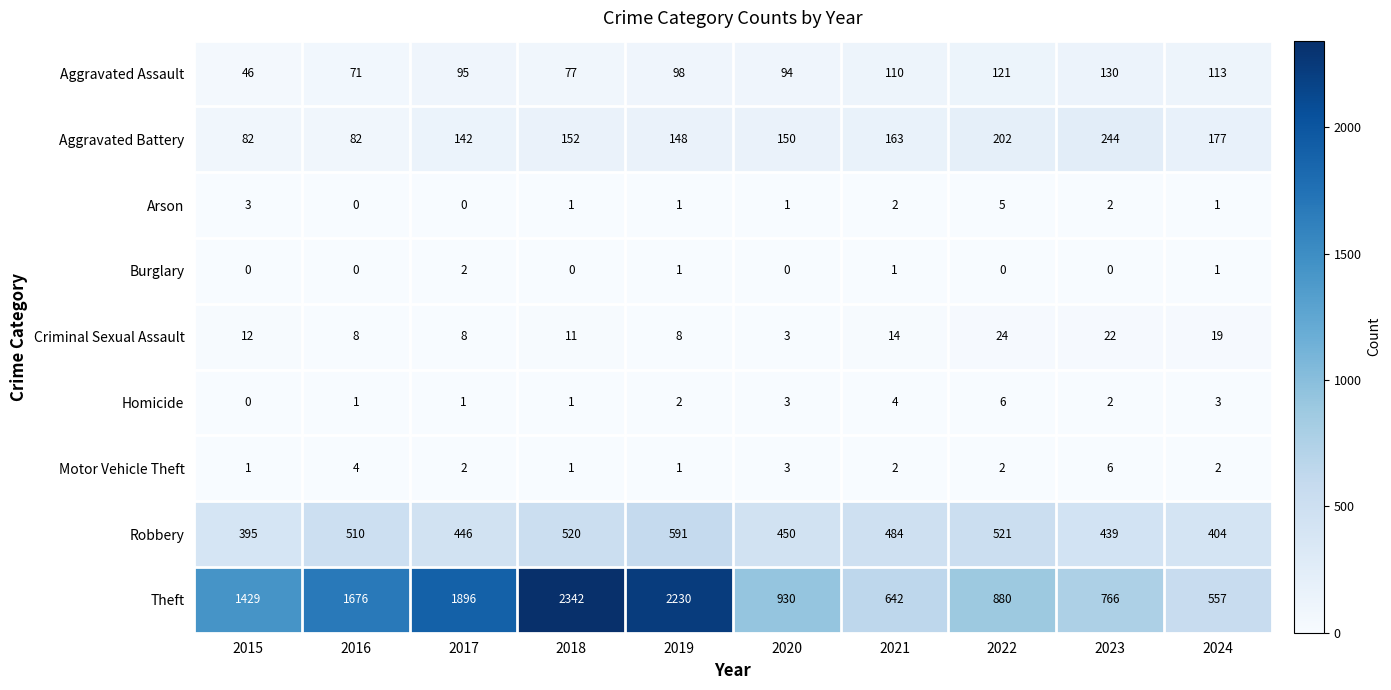

What is the sum of all Arson values?

16